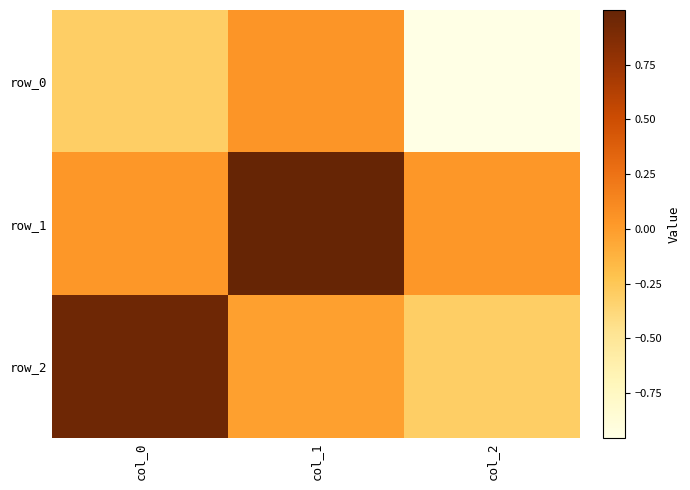

The row_2 series shows 1.0 at col_0. True or false?

True